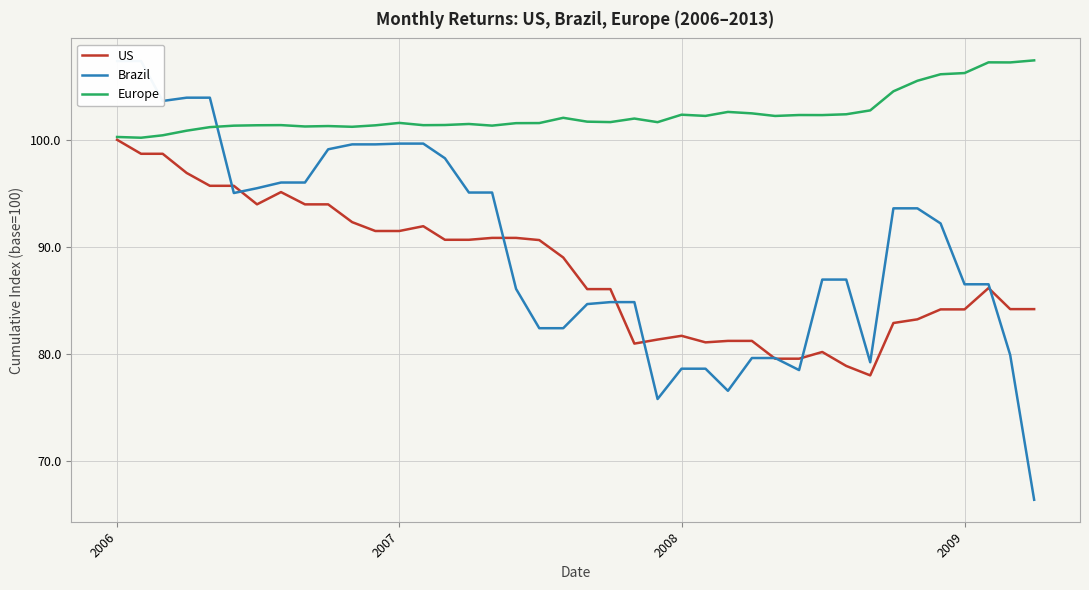

How many values in the US series exceed 88?

20